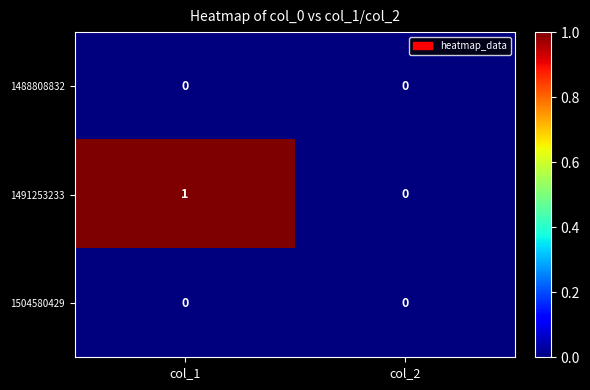

At which category is the sum across all series the highest?

col_1